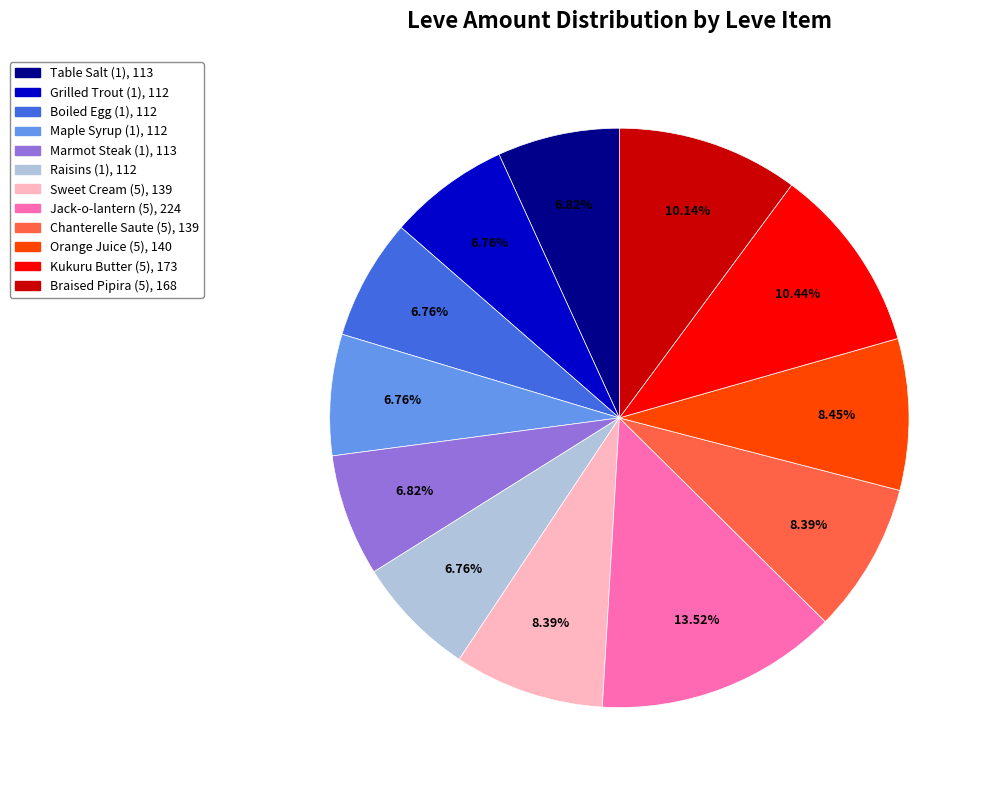

Combined, do Orange Juice (5) and Jack-o-lantern (5) account for over 50%?

No